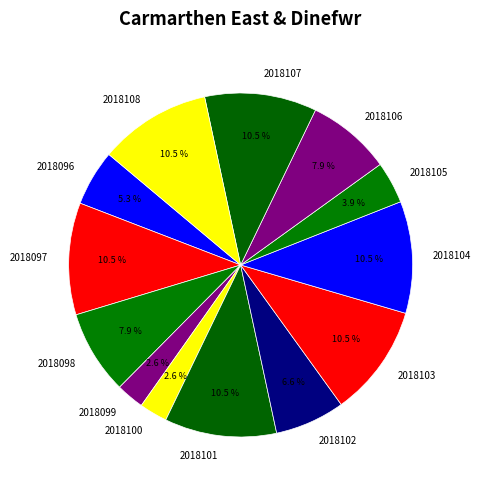

To the nearest percent, what portion does 2018098 represent?

8%